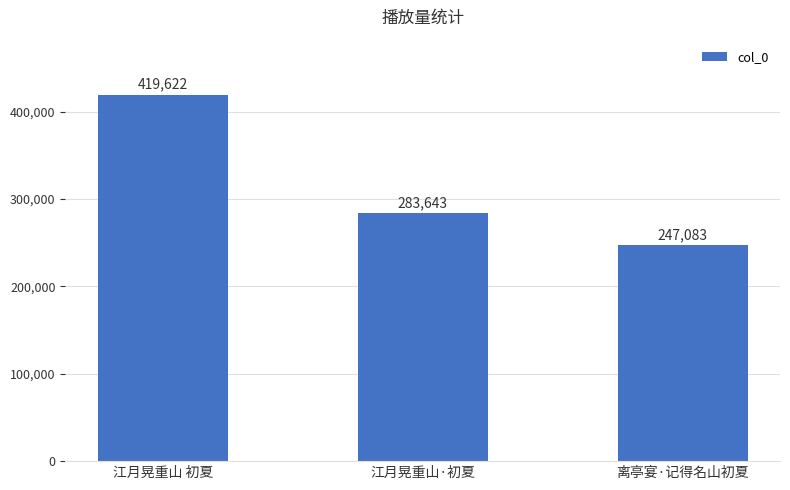

Reading left to right, extract all data points from this chart.

江月晃重山 初夏=419622	江月晃重山·初夏=283643	离亭宴·记得名山初夏=247083